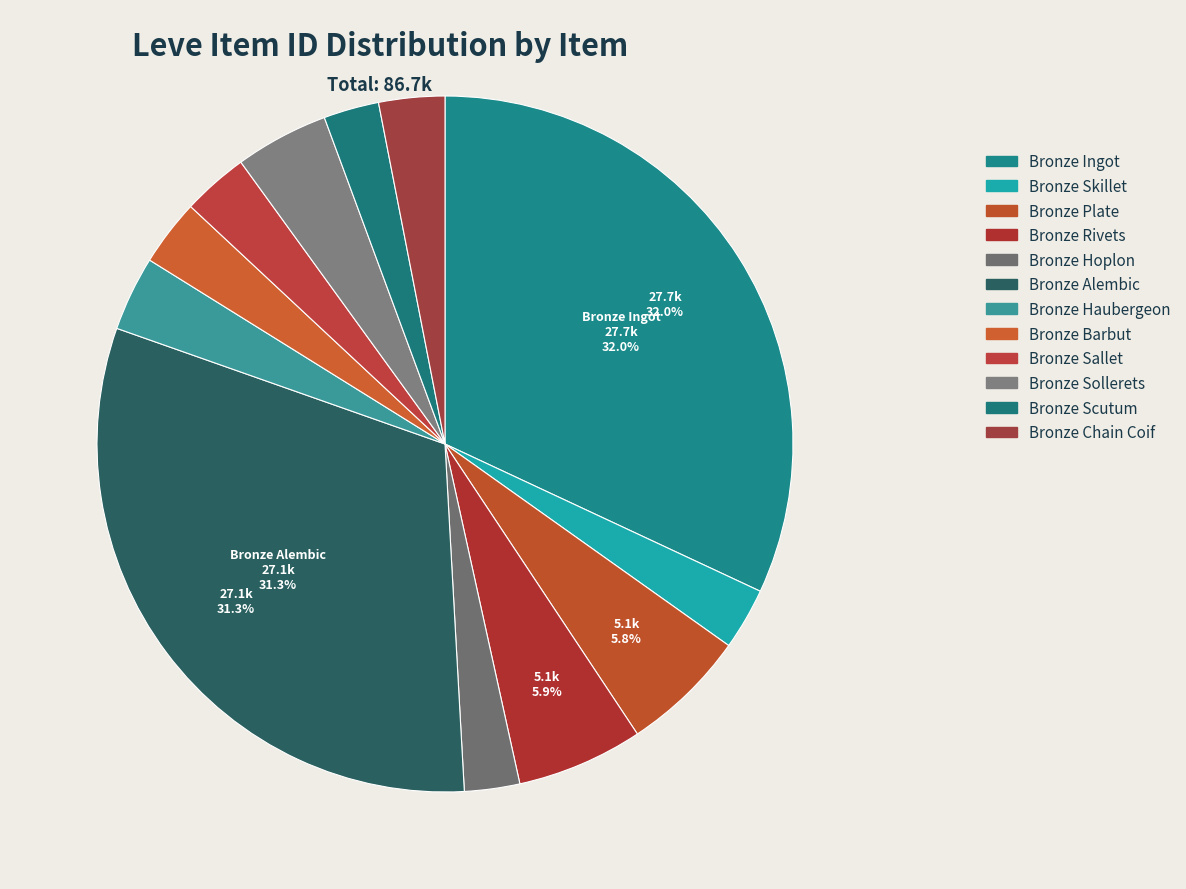

Does any single category account for the majority?

No